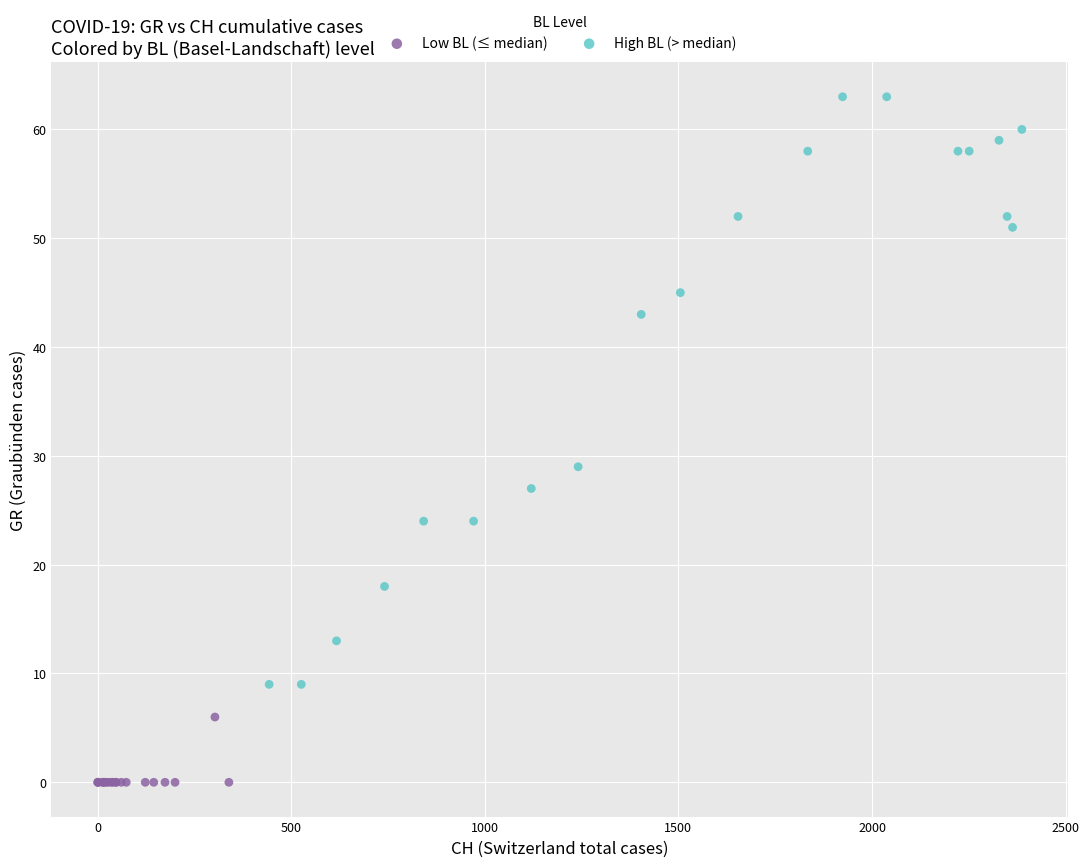

Which series contains the lowest Y value?

Low BL (≤ median)